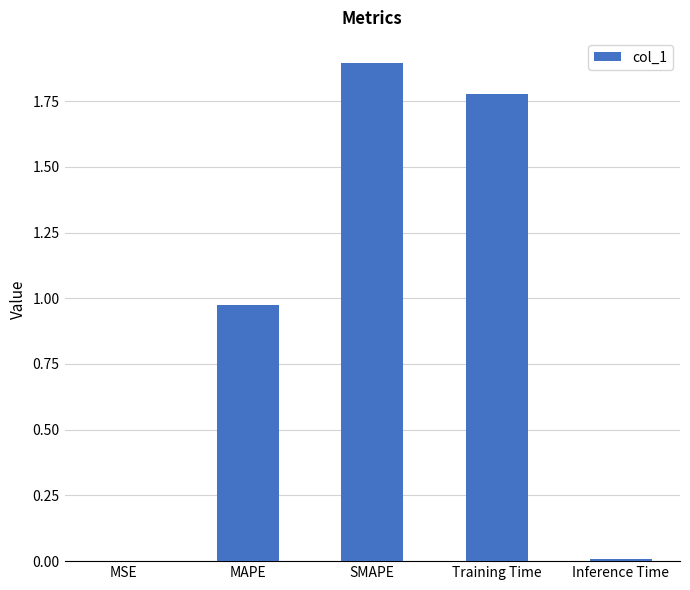

How many categories are shown in the chart?

5